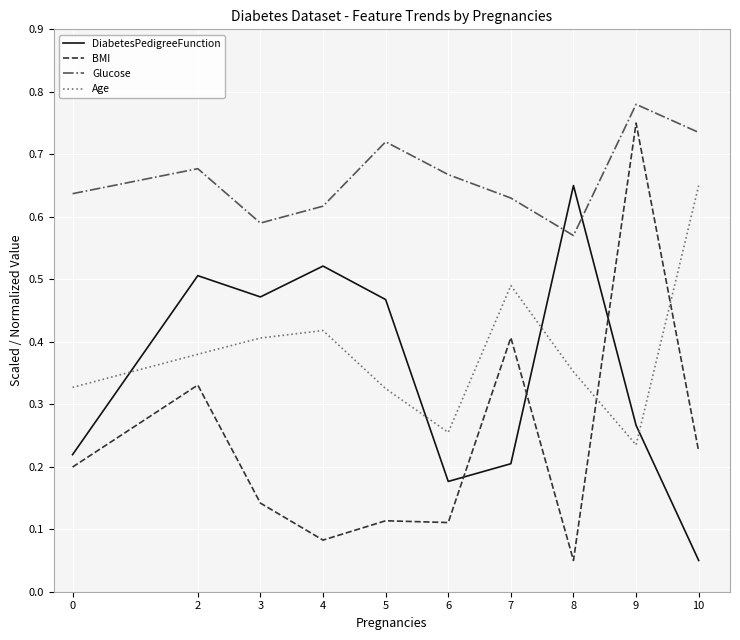

Which label corresponds to the largest value in the chart?

9